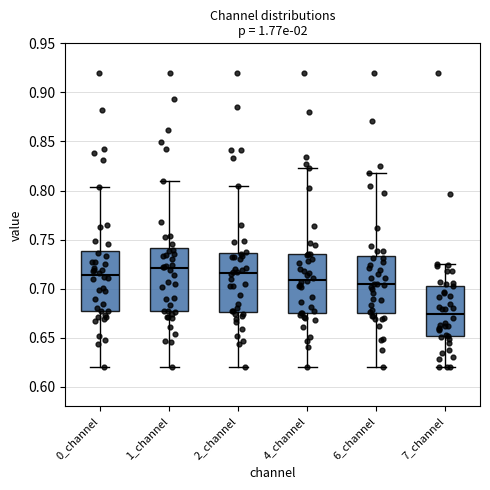

Reading left to right, transcribe this box plot: for each box, give where its median line is, the range the box spans, and where its two whiskers end, as read against the y-axis. The values are not printed on the chart, so give them approximately, as read against the axis.

0_channel: median 0.715, box 0.675 to 0.740, whiskers 0.620 to 0.805
1_channel: median 0.720, box 0.675 to 0.740, whiskers 0.620 to 0.810
2_channel: median 0.715, box 0.675 to 0.735, whiskers 0.620 to 0.805
4_channel: median 0.710, box 0.675 to 0.735, whiskers 0.620 to 0.825
6_channel: median 0.705, box 0.675 to 0.735, whiskers 0.620 to 0.820
7_channel: median 0.675, box 0.650 to 0.705, whiskers 0.620 to 0.725